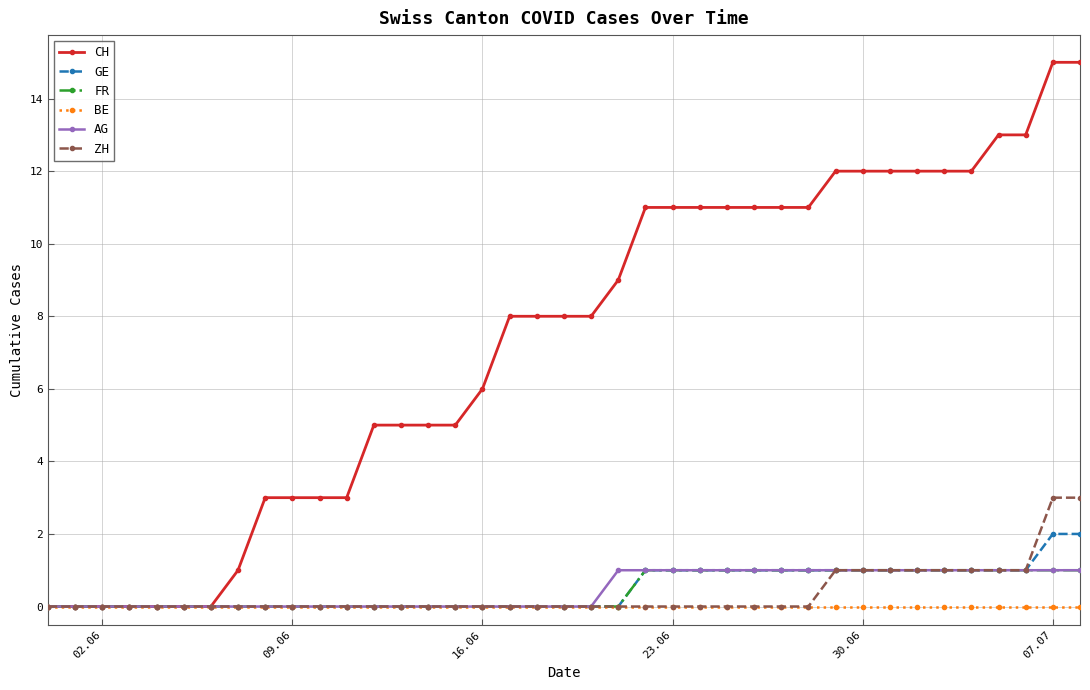

What is the difference between the second highest and second lowest values in the AG series?

1